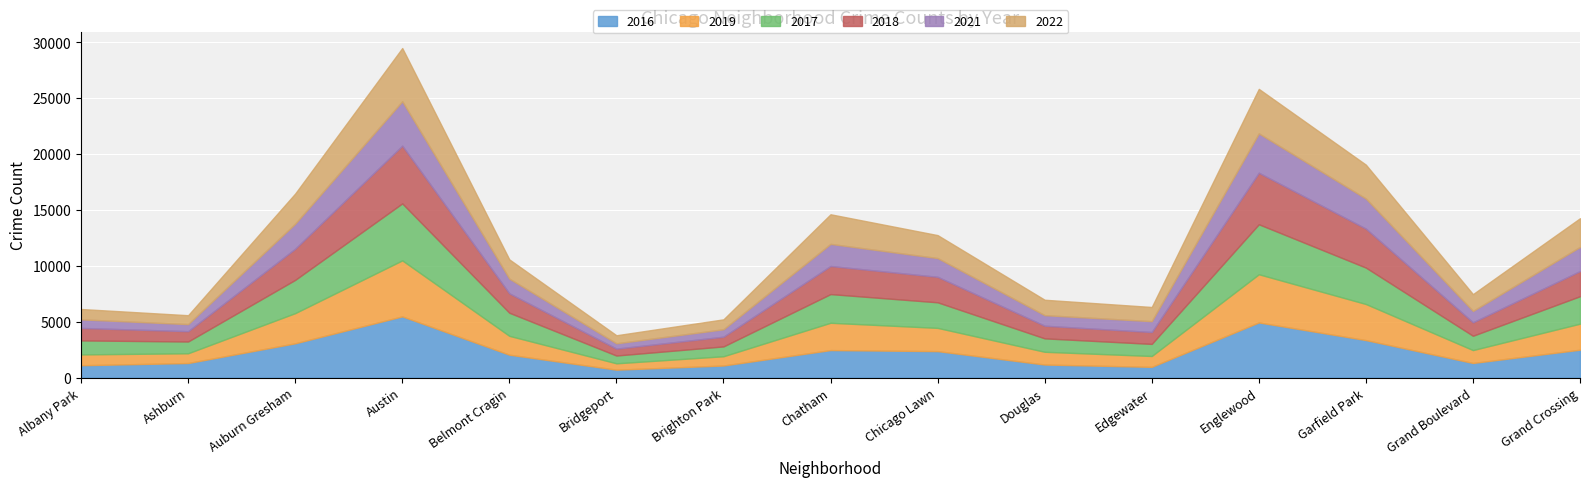

How many series are shown in this chart?

6